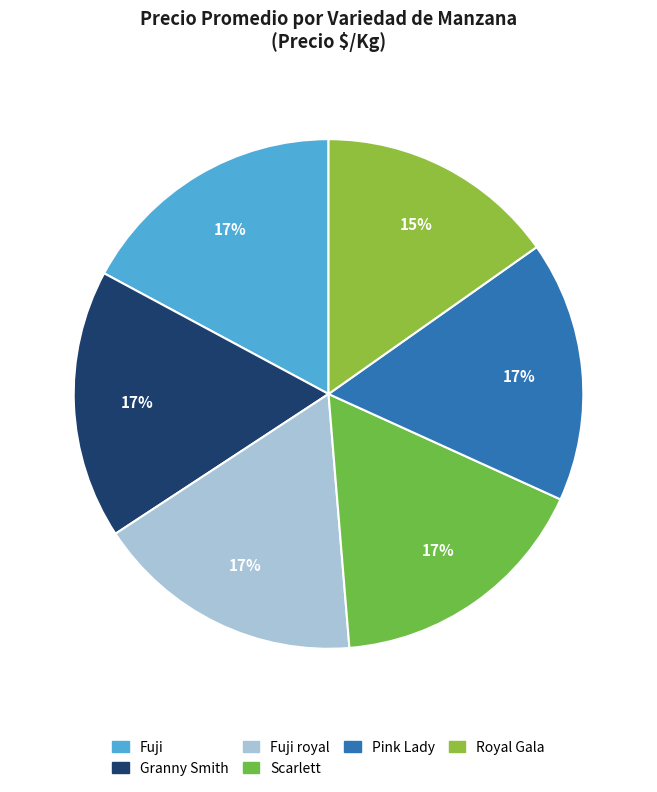

Count the number of slices in the pie.

6